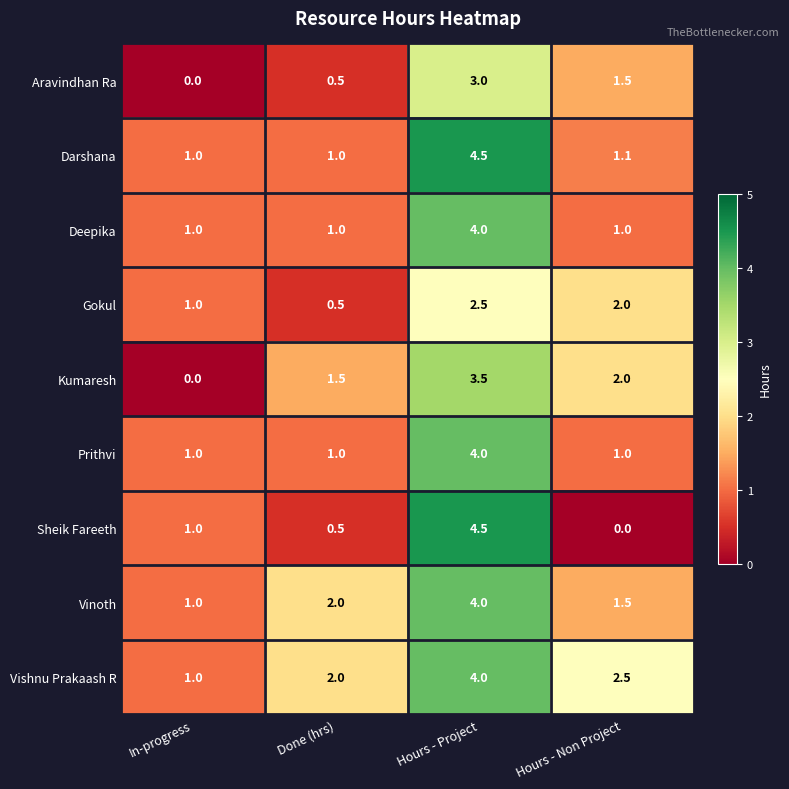

What is the sum of all Sheik Fareeth values?

6.0